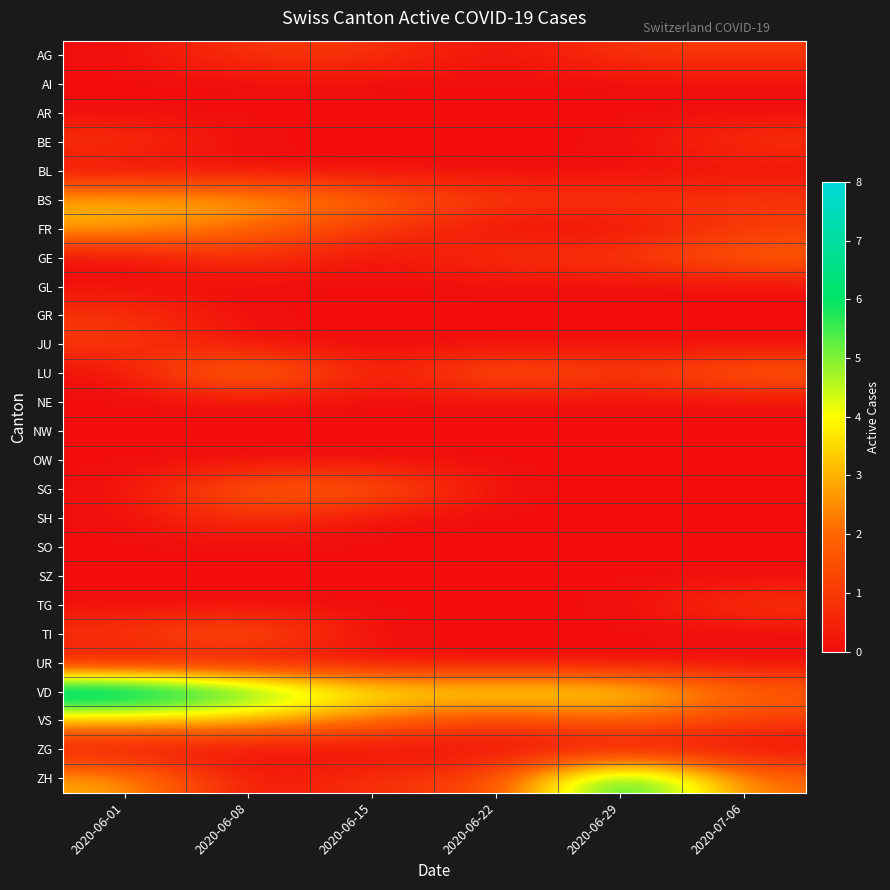

What is the maximum value shown in the chart?

8